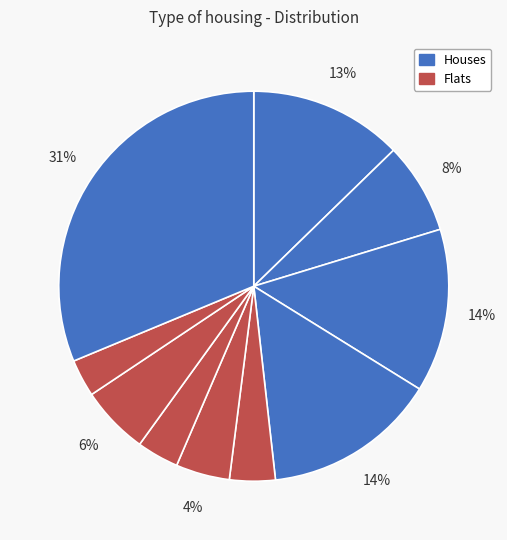

Which slice is the smallest?

9